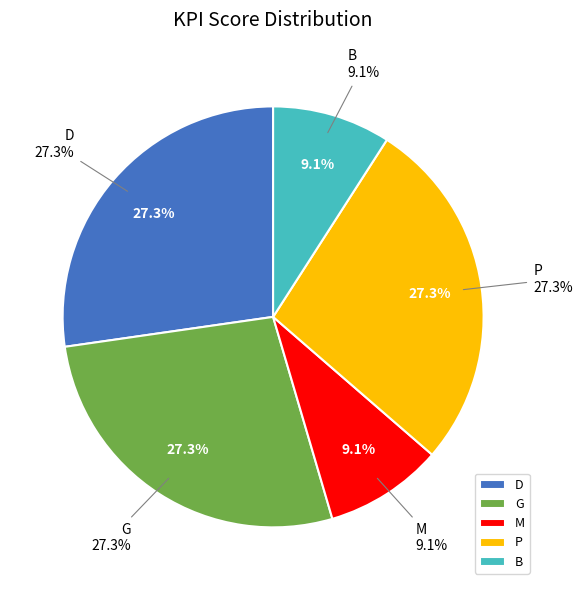

True or false: P accounts for 19% of the total.

False